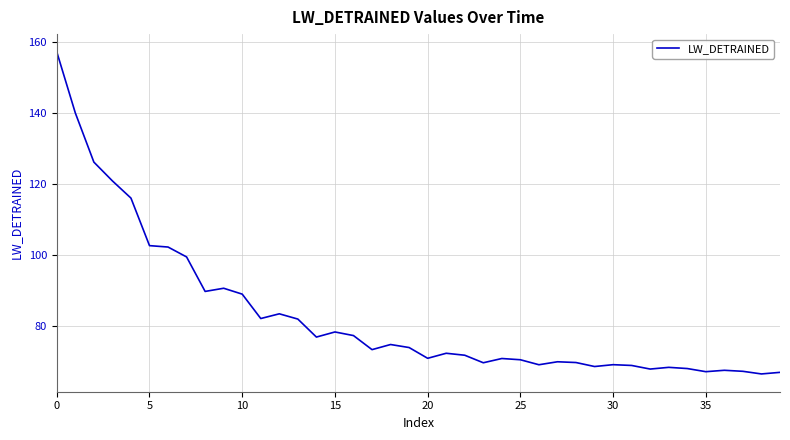

What is the minimum value shown in the chart?

66.5